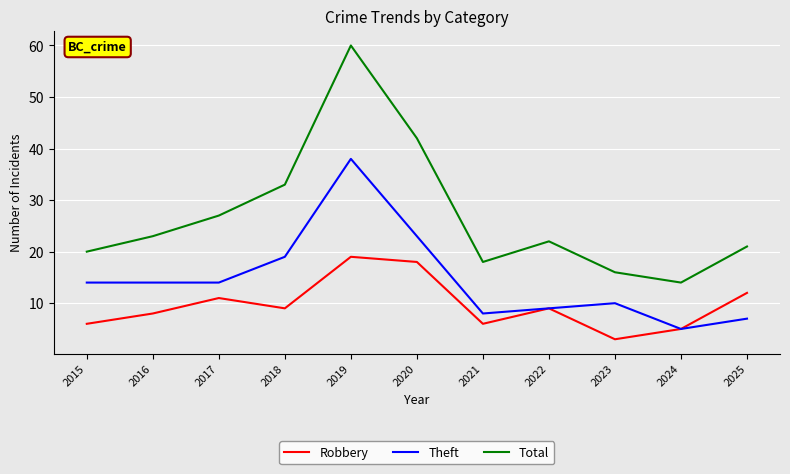

List the series in order of their peak value, highest first.

Total, Theft, Robbery